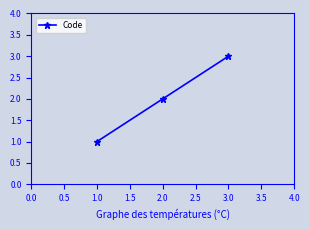

What is the label of the 1st point from the right?

3.0